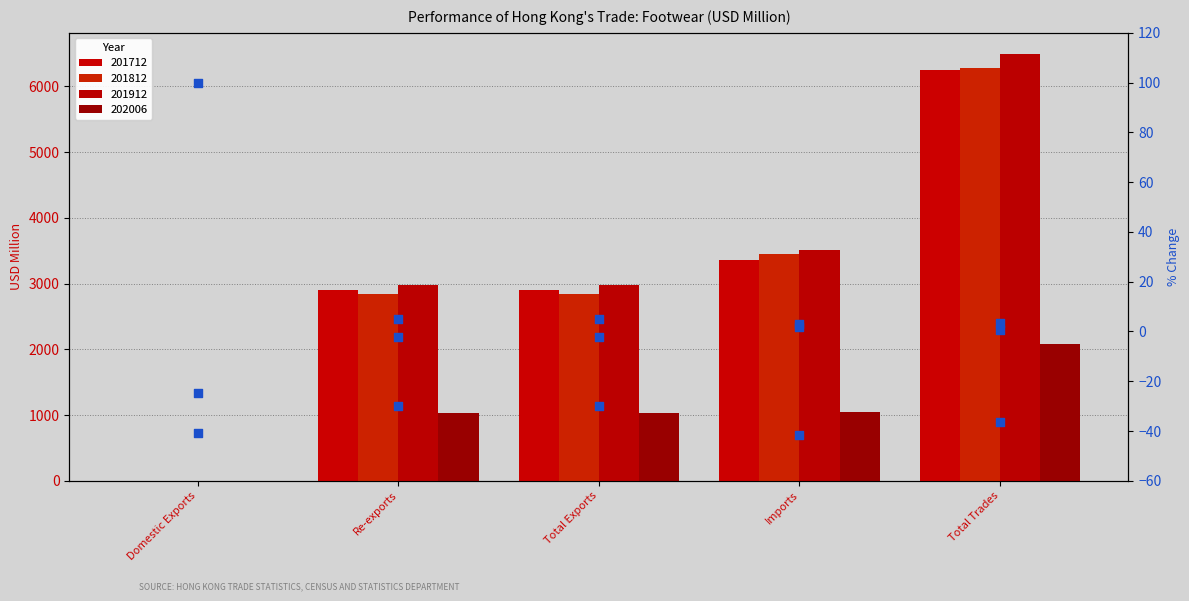

Which series reaches the minimum Y coordinate?

% chg 202006